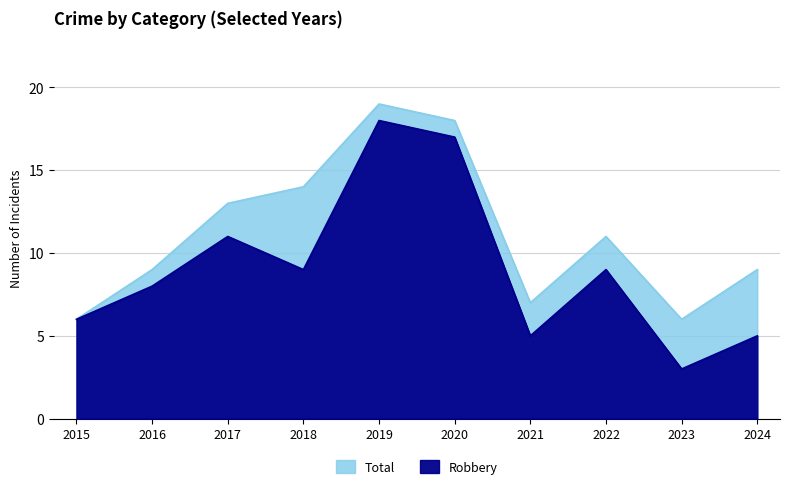

What is the spread (max minus min) of values at 2023?

3